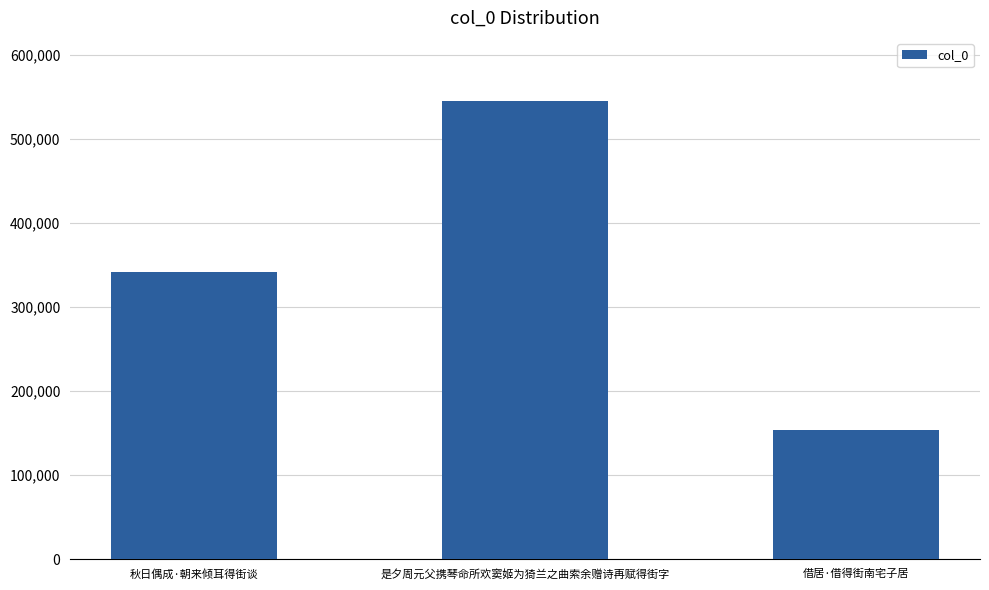

How many bars are there in total?

3